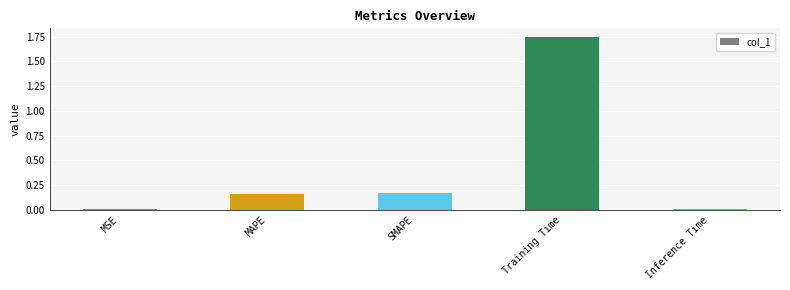

At which category does the chart reach its peak across all series?

Training Time